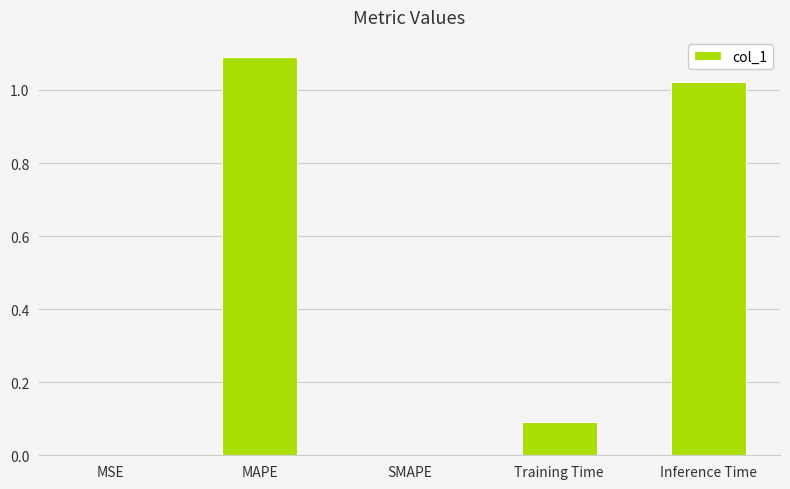

What is the sum of all values?

2.2